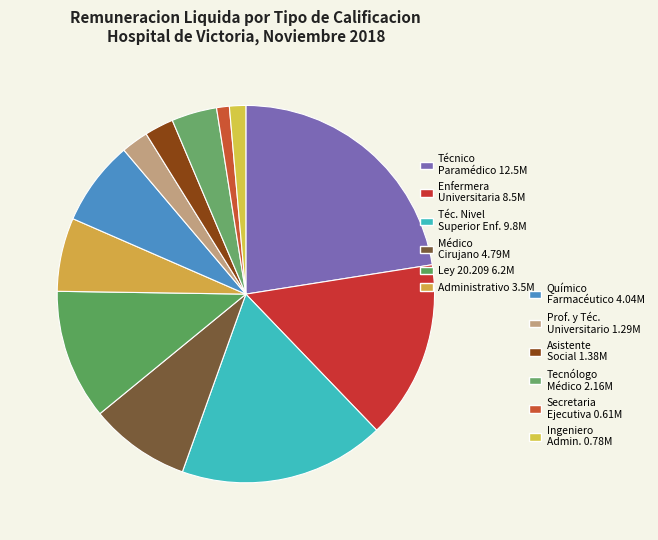

How many segments does this pie chart have?

12